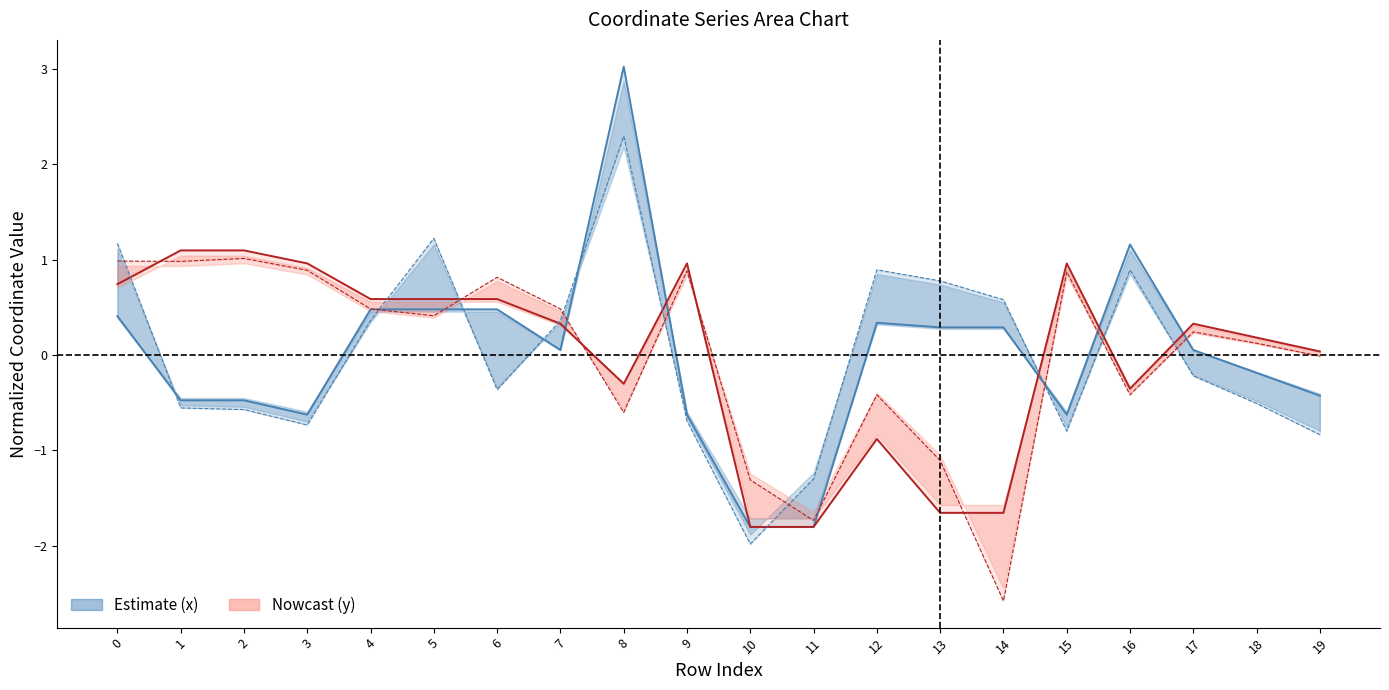

Which series ends up on top after the final intersection of x1 and y0?

y0